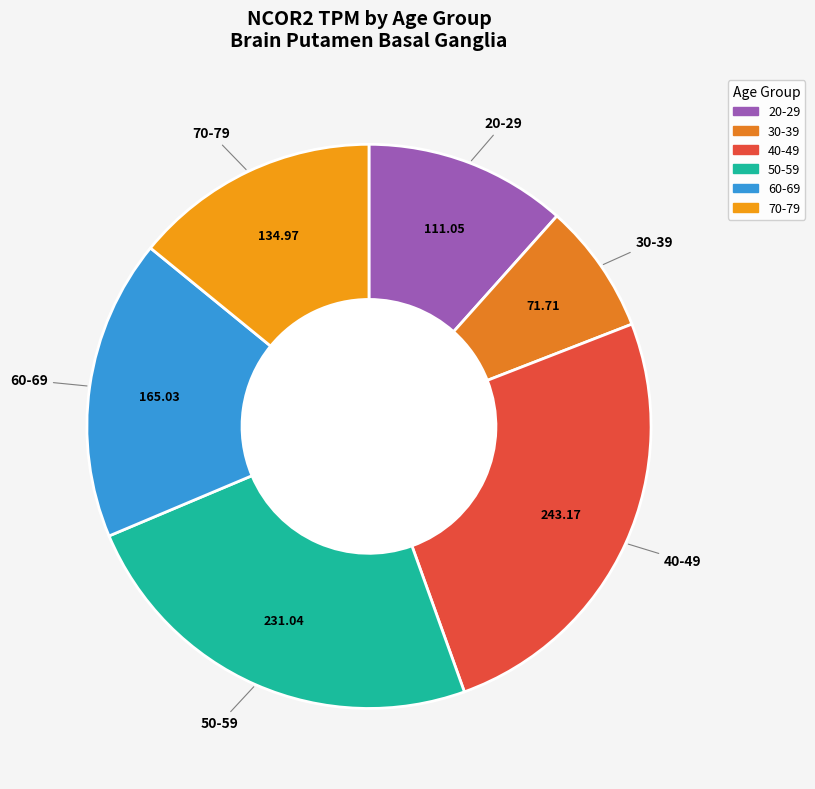

What is the largest slice in the pie chart?

40-49